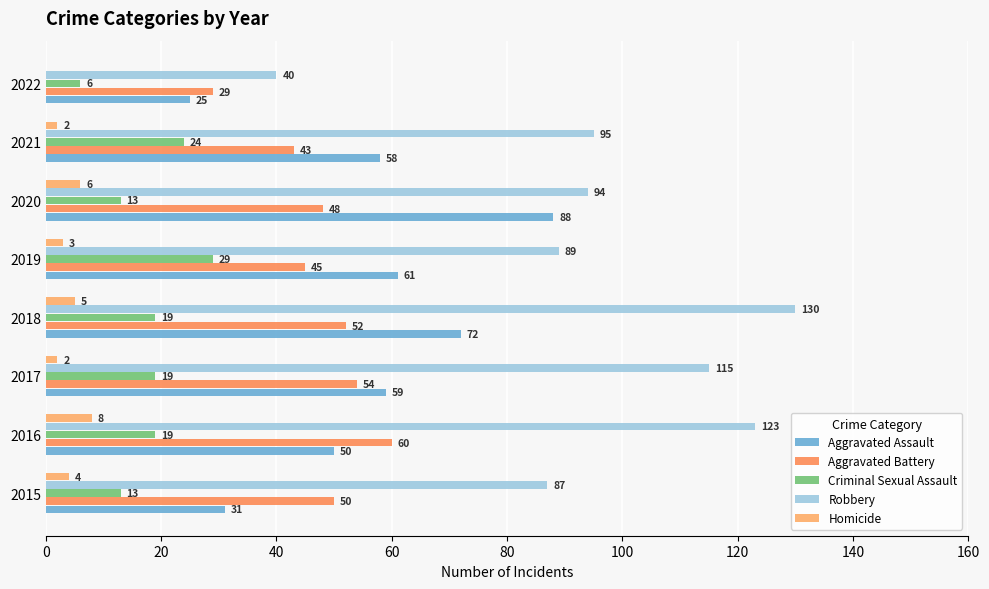

Reading left to right, transcribe all the data shown in this chart.

Aggravated Assault: 31	50	59	72	61	88	58	25
Aggravated Battery: 50	60	54	52	45	48	43	29
Criminal Sexual Assault: 13	19	19	19	29	13	24	6
Robbery: 87	123	115	130	89	94	95	40
Homicide: 4	8	2	5	3	6	2	0